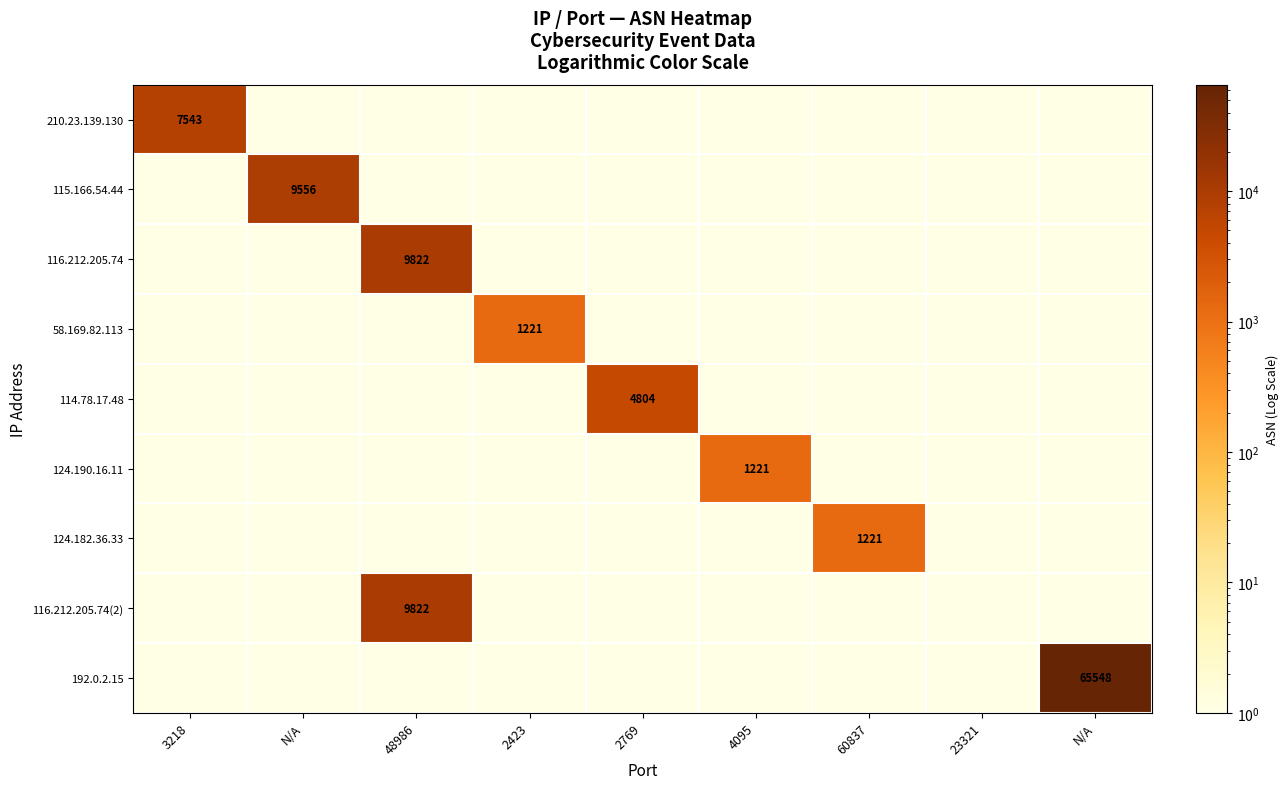

What is the difference between the maximum and second lowest values in the 124.190.16.11 series?

1220.9